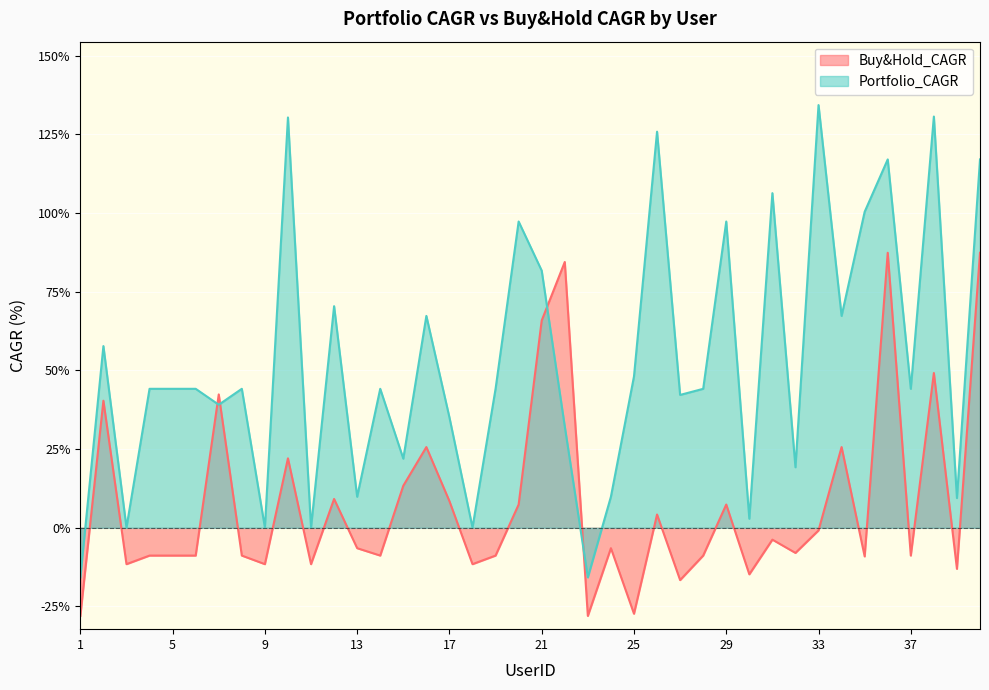

In Portfolio_CAGR, how many points are lower than both neighbors (excluding endpoints)?

14